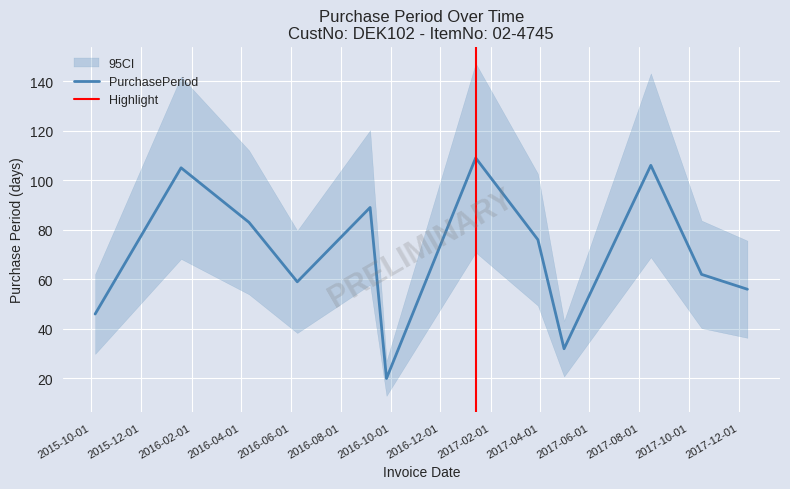

What is the difference between the maximum and minimum values?

89